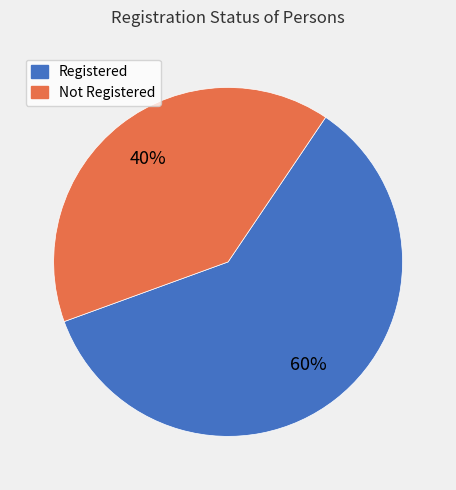

To the nearest percent, what is the combined percentage of Not Registered and Registered?

100%